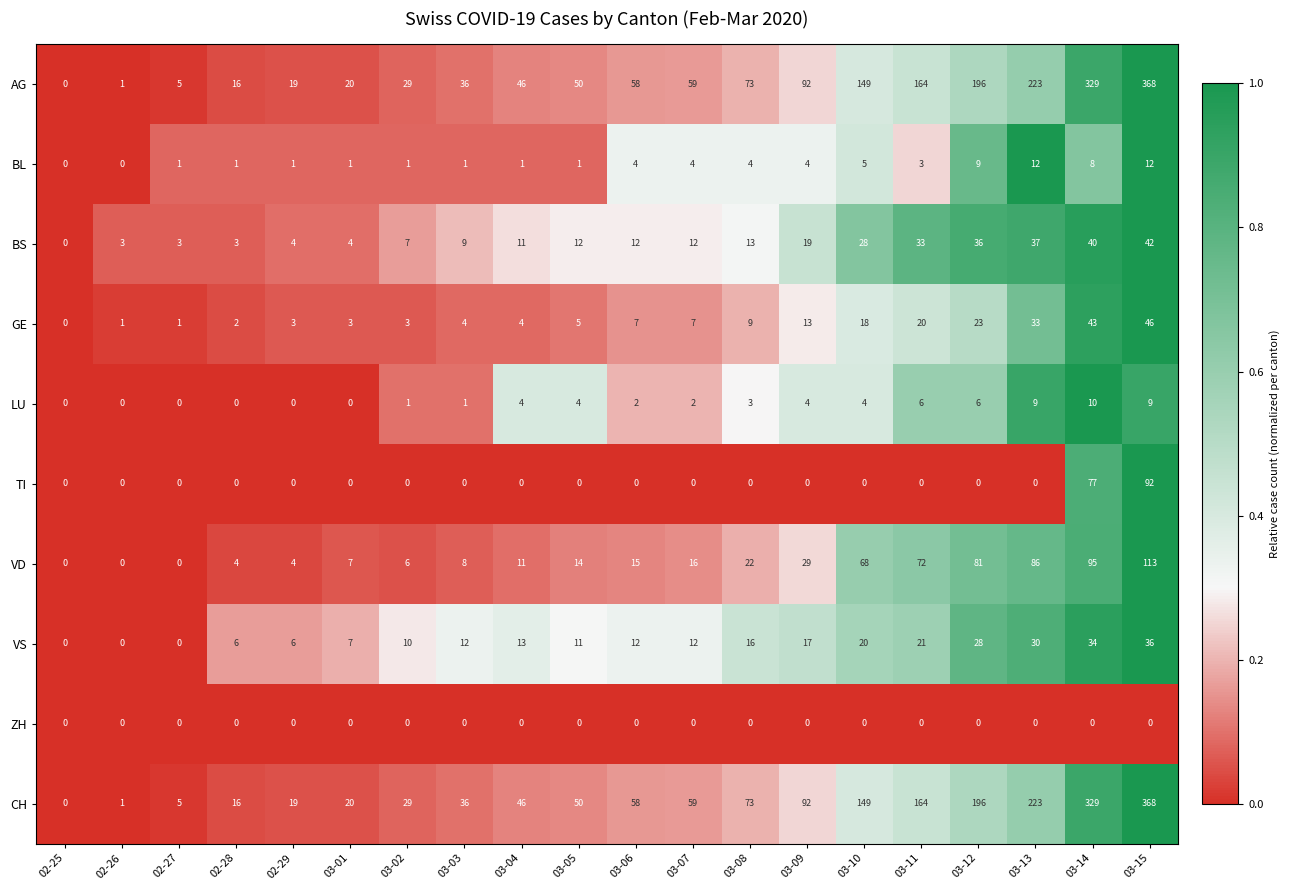

Which category has the highest value in the GE series?

03-15